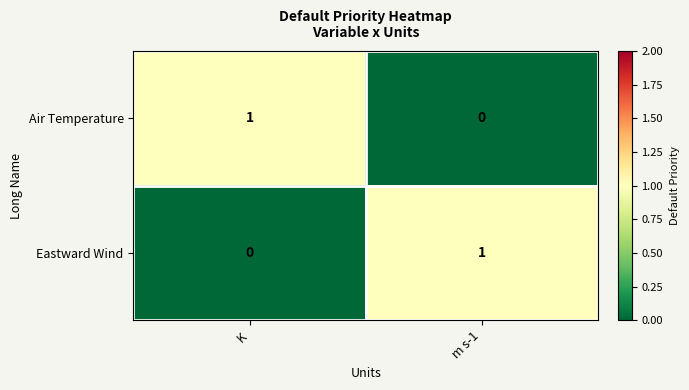

At which label does Eastward Wind reach its peak?

m s-1